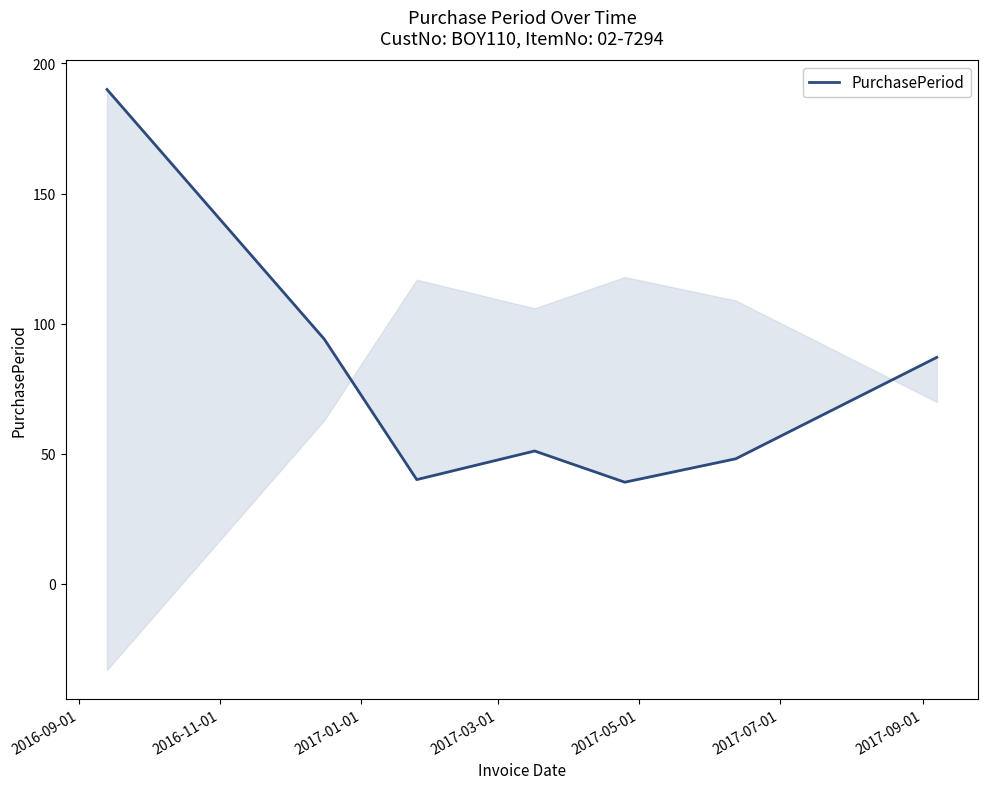

What is the smallest value displayed?

39